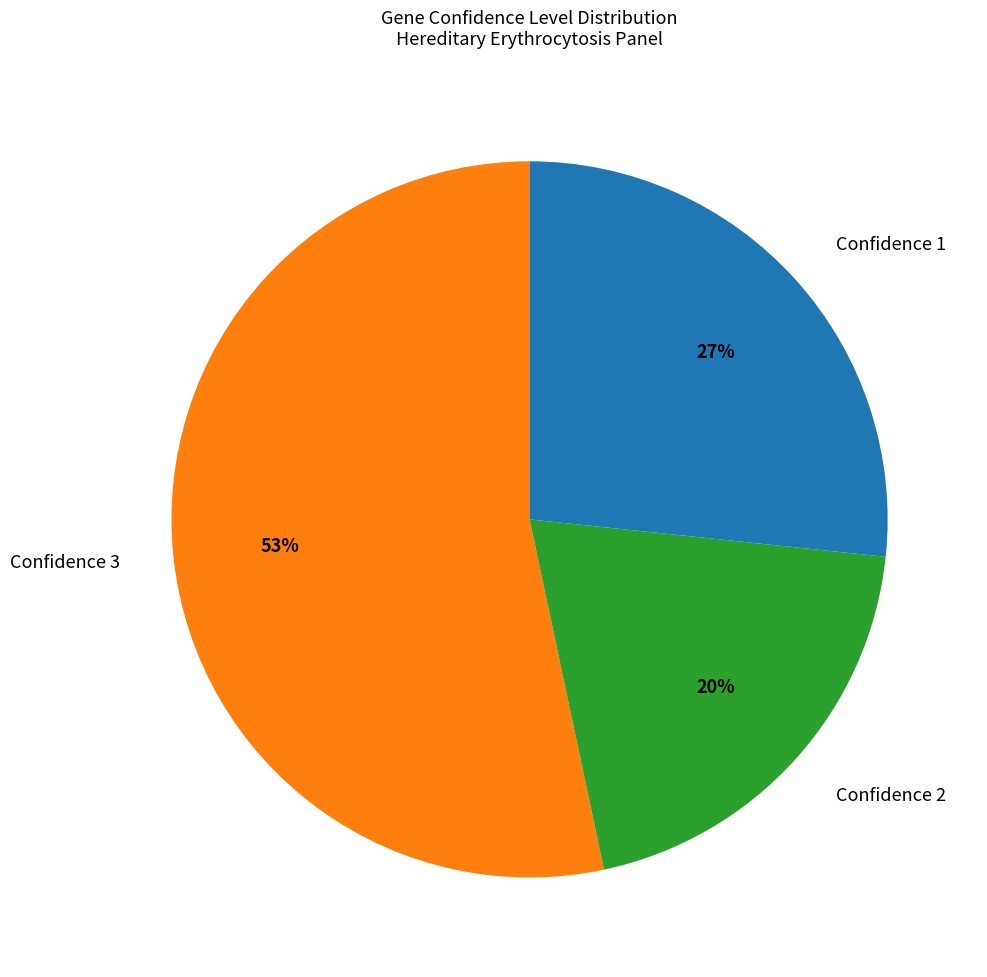

How many slices are in this pie chart?

3